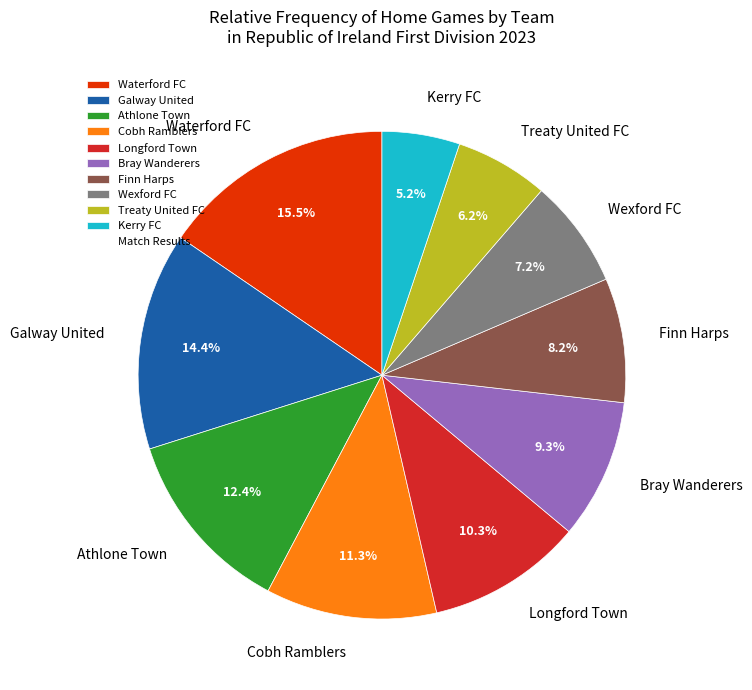

To the nearest percent, what is the difference between the Bray Wanderers and Treaty United FC slice percentages?

3%